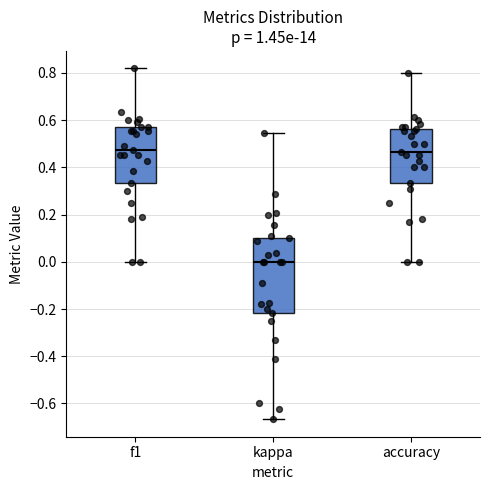

Reading left to right, read every box against the y-axis: the position of its median line, the range the box covers, and the ends of its whiskers. The values are not printed on the chart, so give them approximately, as read against the axis.

f1: median 0.48, box 0.34 to 0.58, whiskers 0.00 to 0.82
kappa: median 0.00, box -0.22 to 0.10, whiskers -0.66 to 0.54
accuracy: median 0.46, box 0.34 to 0.56, whiskers 0.00 to 0.80